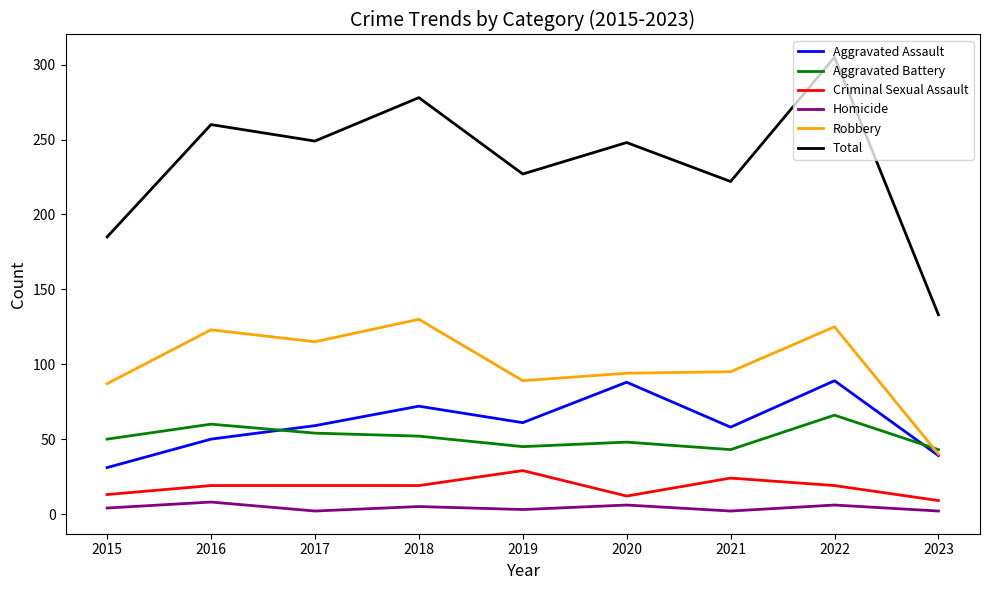

Rank the series by their maximum value, from highest to lowest.

Total, Robbery, Aggravated Assault, Aggravated Battery, Criminal Sexual Assault, Homicide